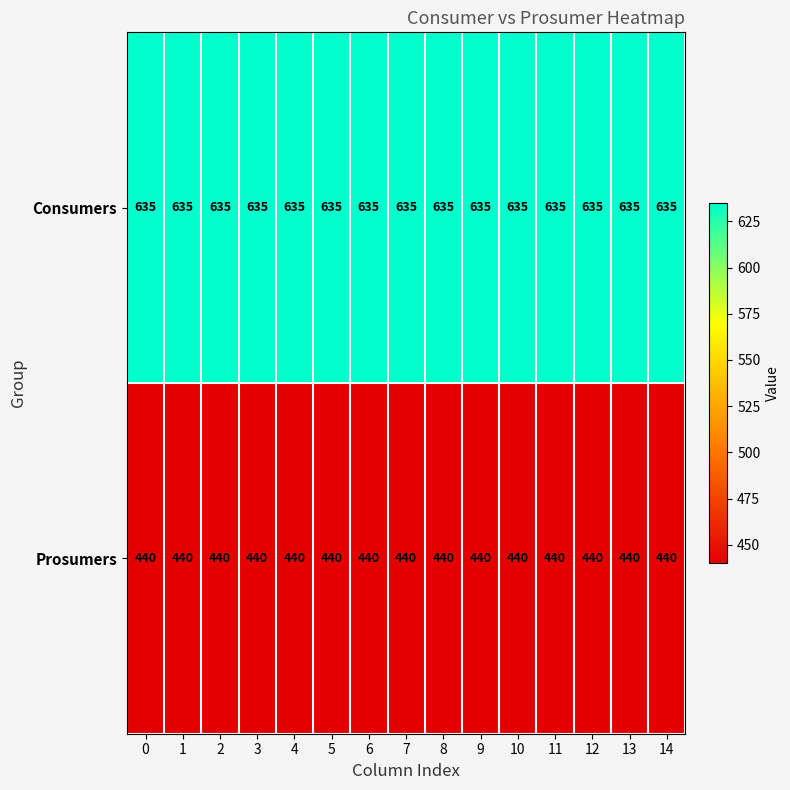

Rank the series by their maximum value, from lowest to highest.

Prosumers, Consumers